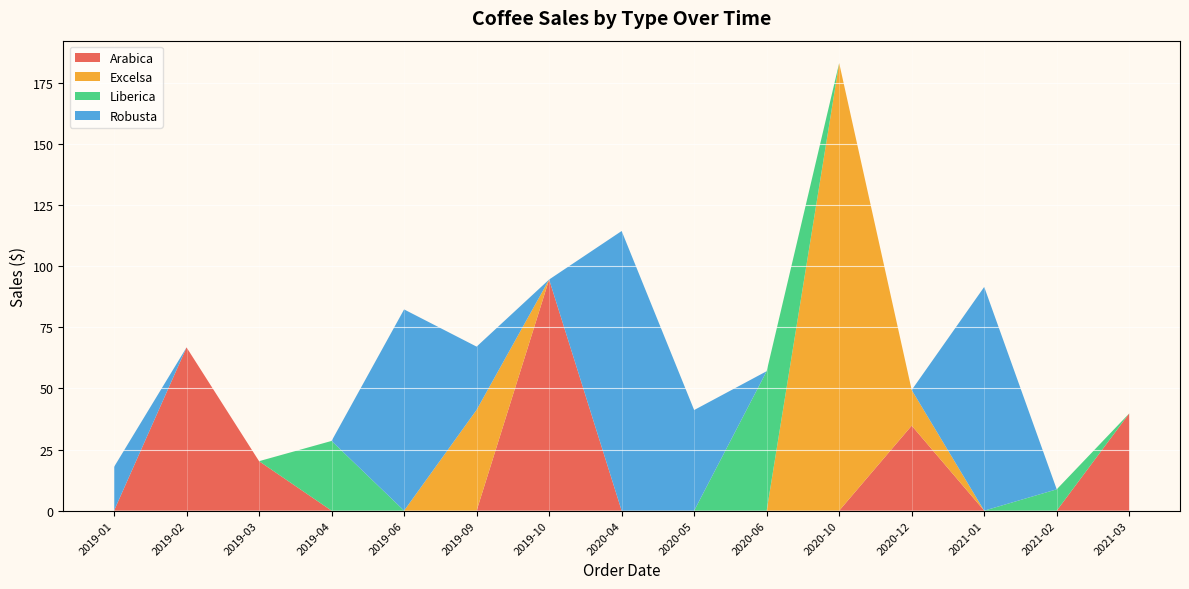

Is it true that Arabica equals 0.0 at 2020-10?

True